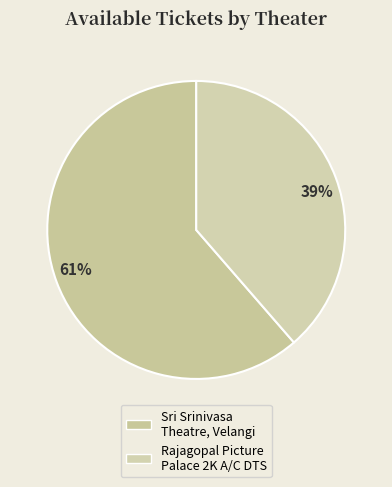

Is the sum of 61% and 39% greater than half?

Yes